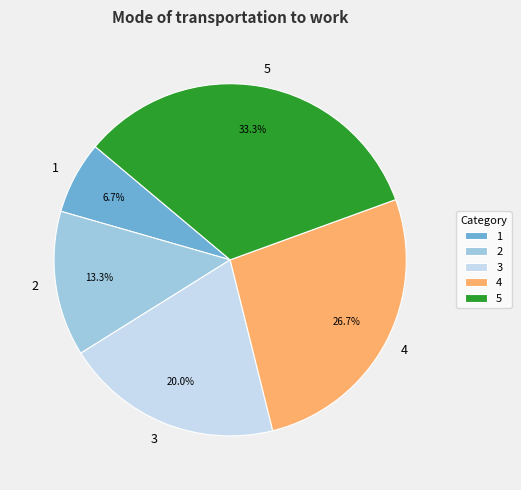

What percentage is the 4 slice, to the nearest percent?

27%